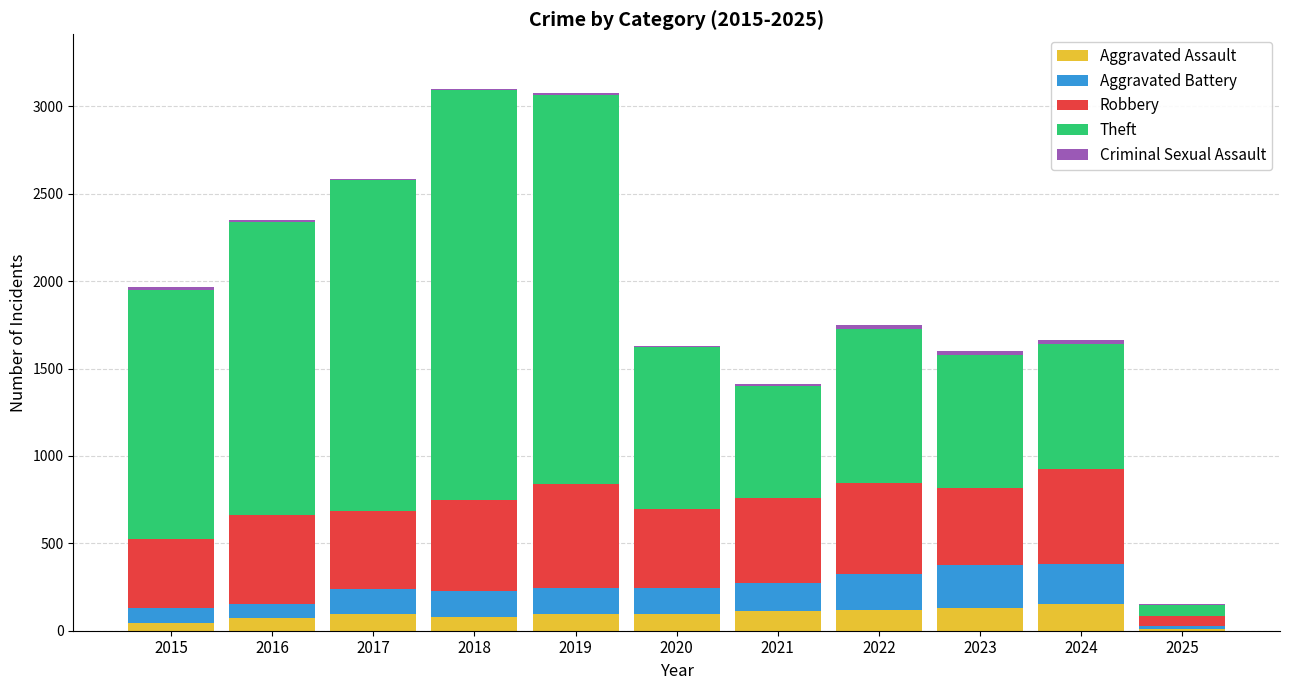

True or false: Aggravated Assault has a value of 130 at 2023.

True